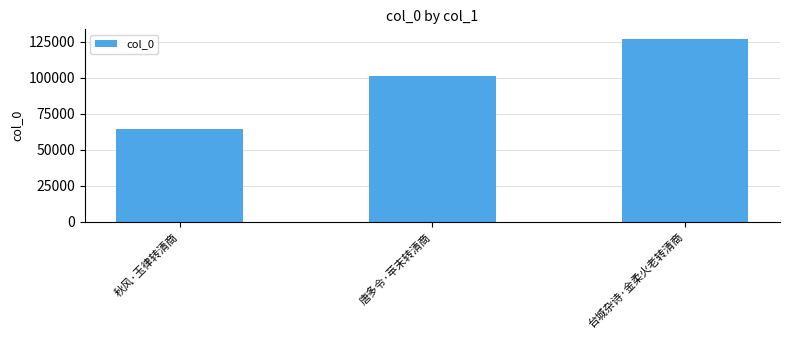

How many data points are less than 101384?

1